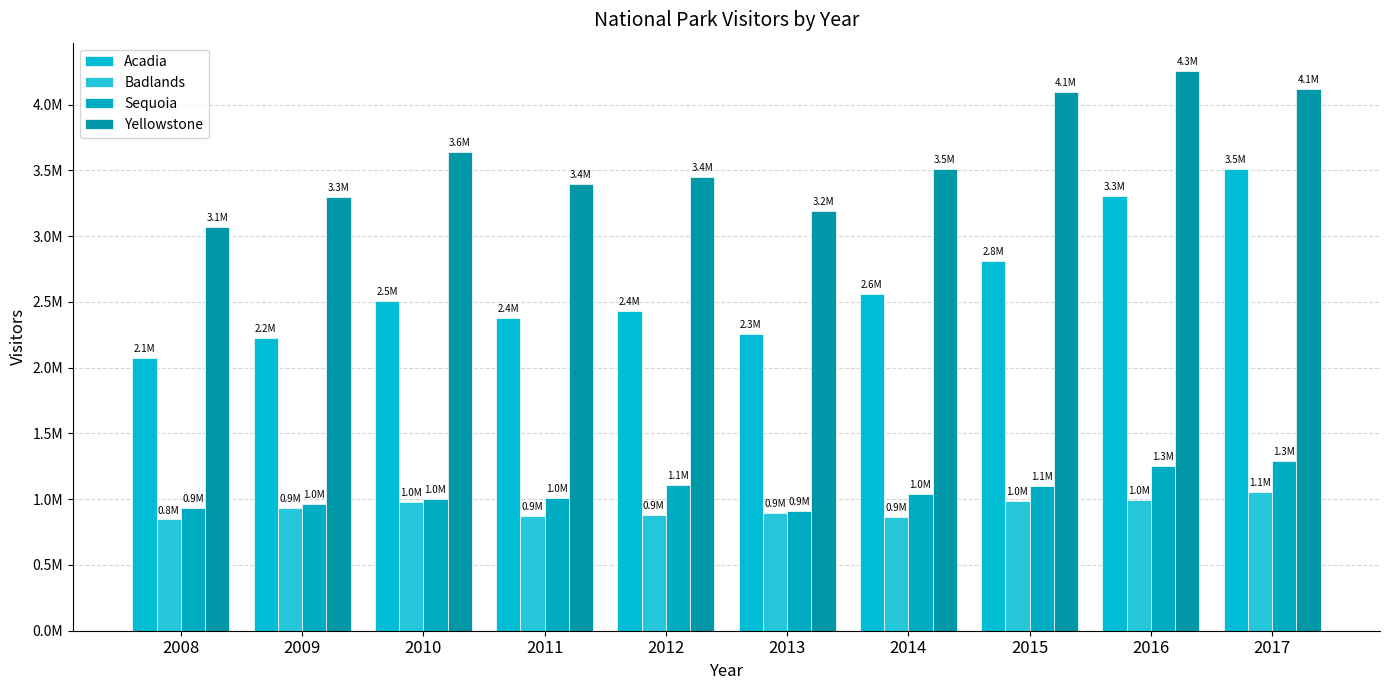

At which category does the chart reach its peak across all series?

2016